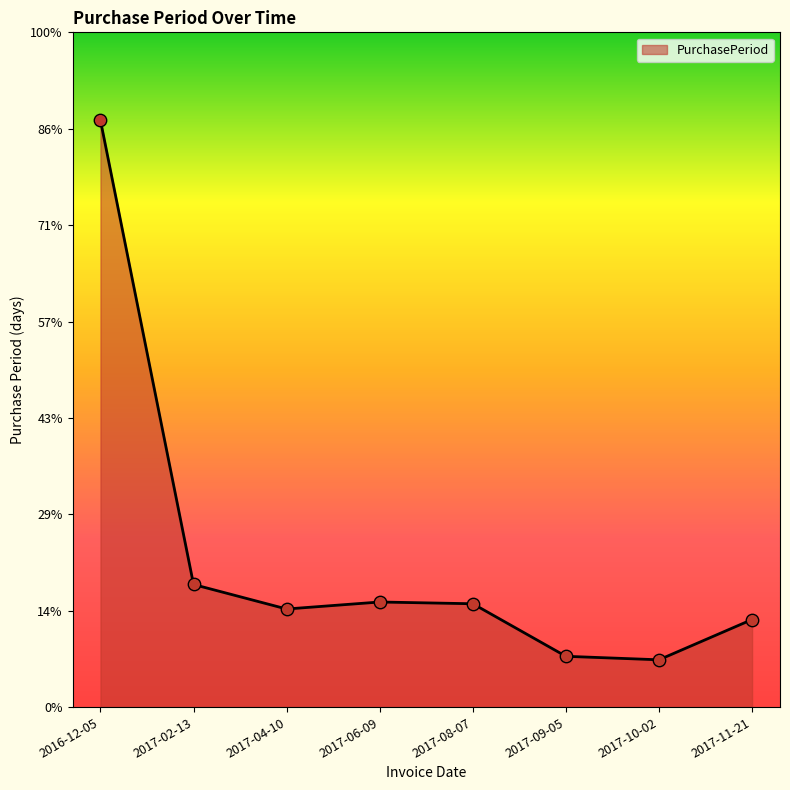

Between 2017-10-02 and 2017-04-10, which is larger?

2017-04-10